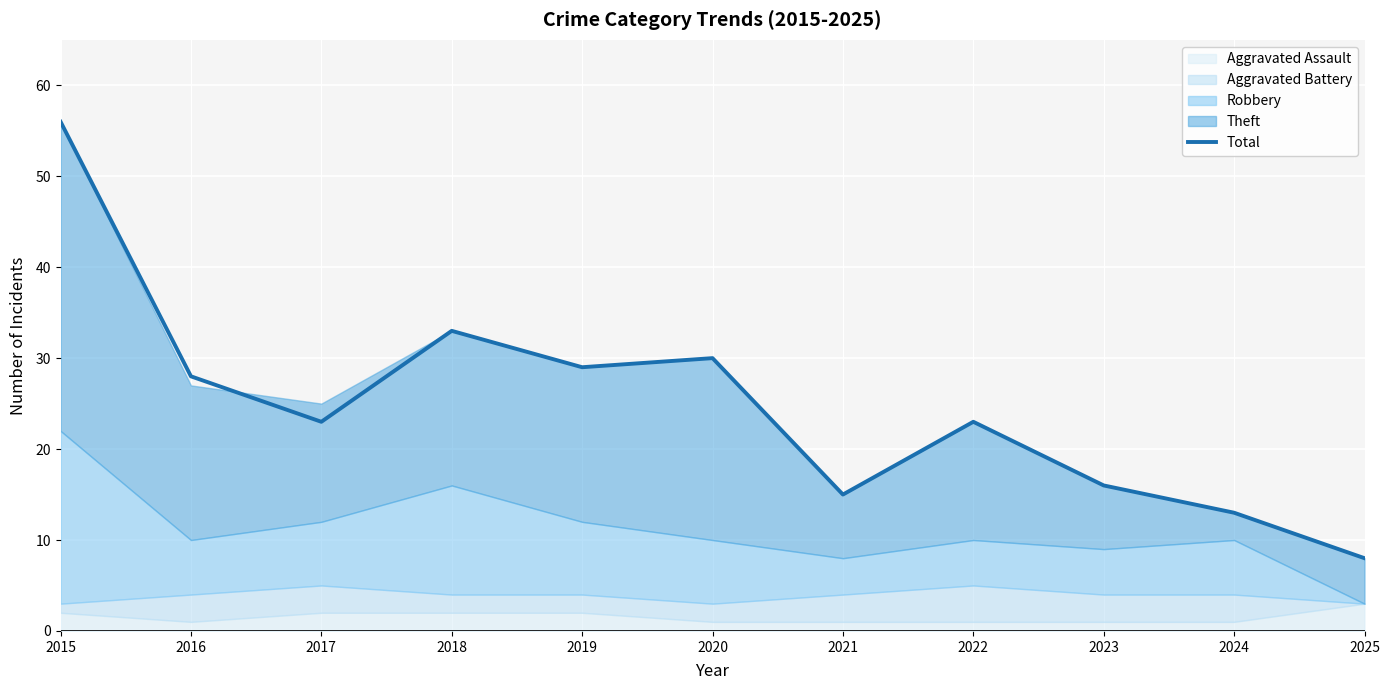

What is the difference between the values at 2016 and 2020?

2